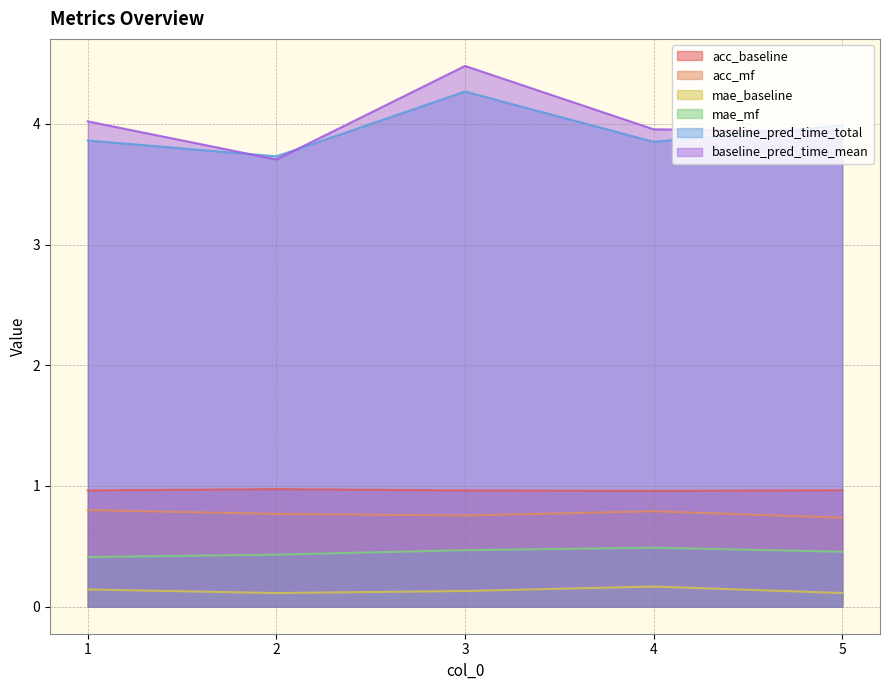

At which category is the sum across all series the highest?

3